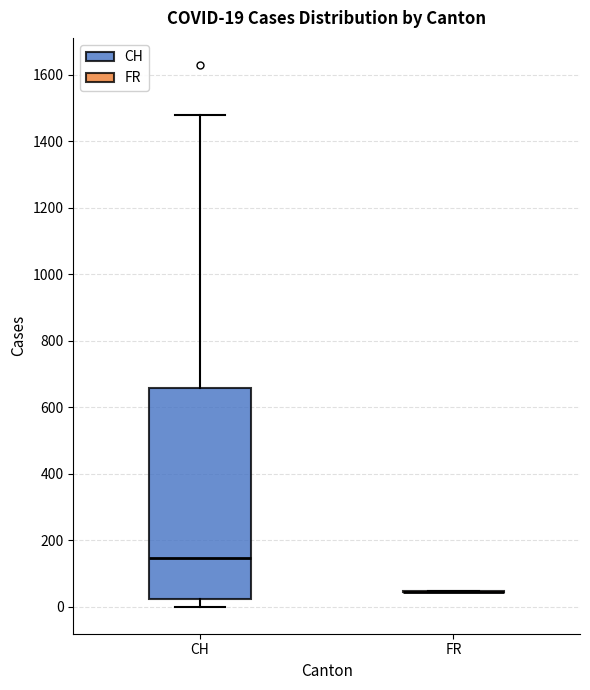

Comparing the boxes themselves (not the whiskers), which one is the tallest?

CH